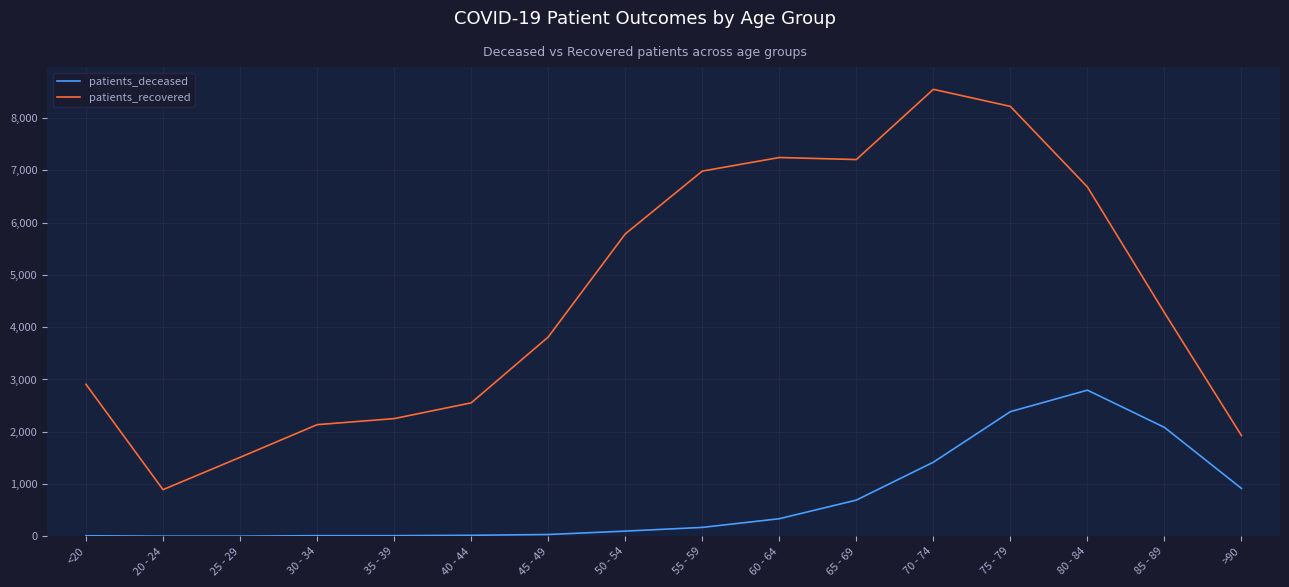

The patients_recovered series shows 5734 at 70 - 74. True or false?

False